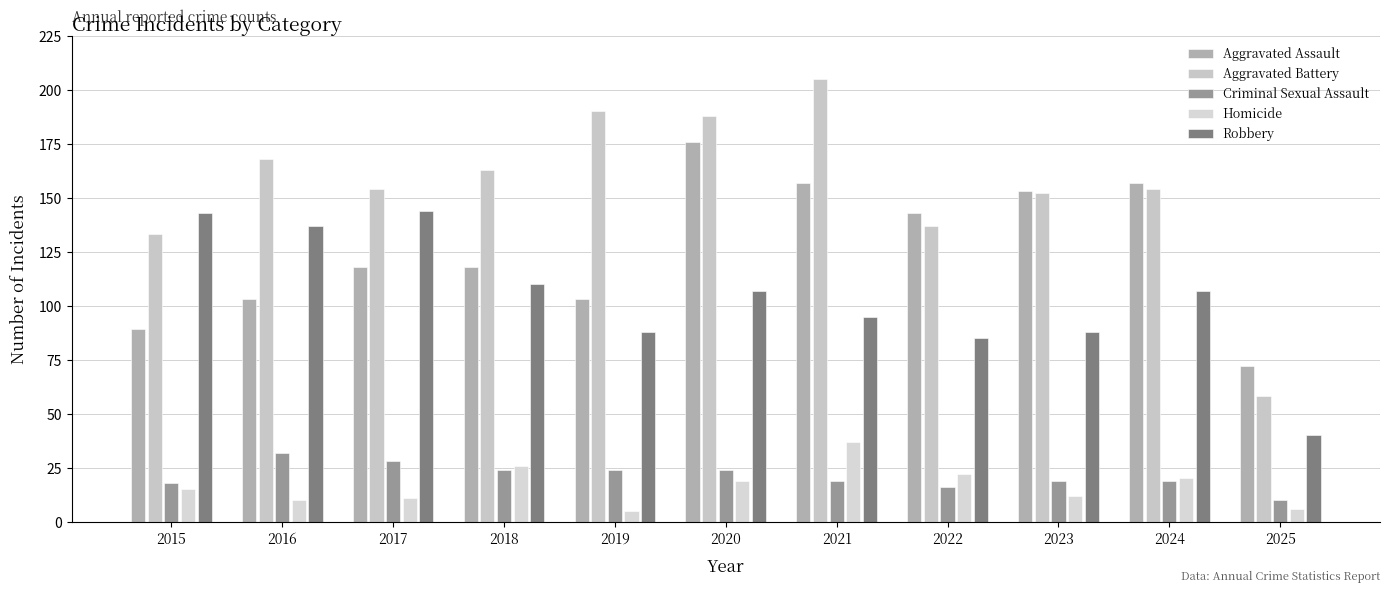

What are all the series names shown in the legend?

Aggravated Assault, Aggravated Battery, Criminal Sexual Assault, Homicide, Robbery